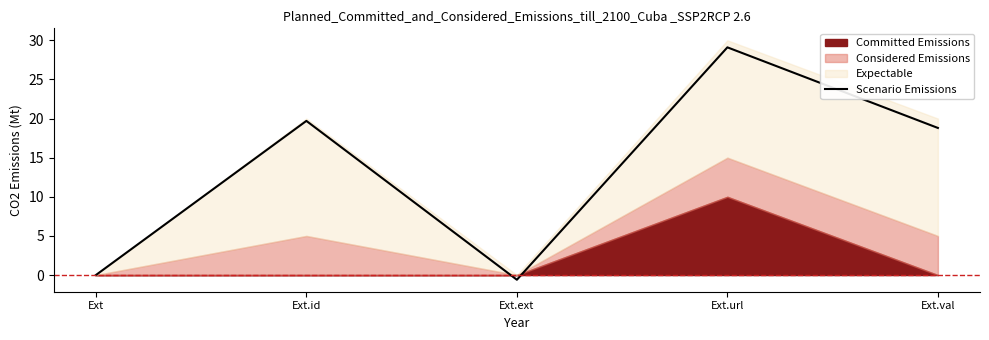

Reading left to right, transcribe all the data shown in this chart.

0.0	19.7	-0.6	29.1	18.8